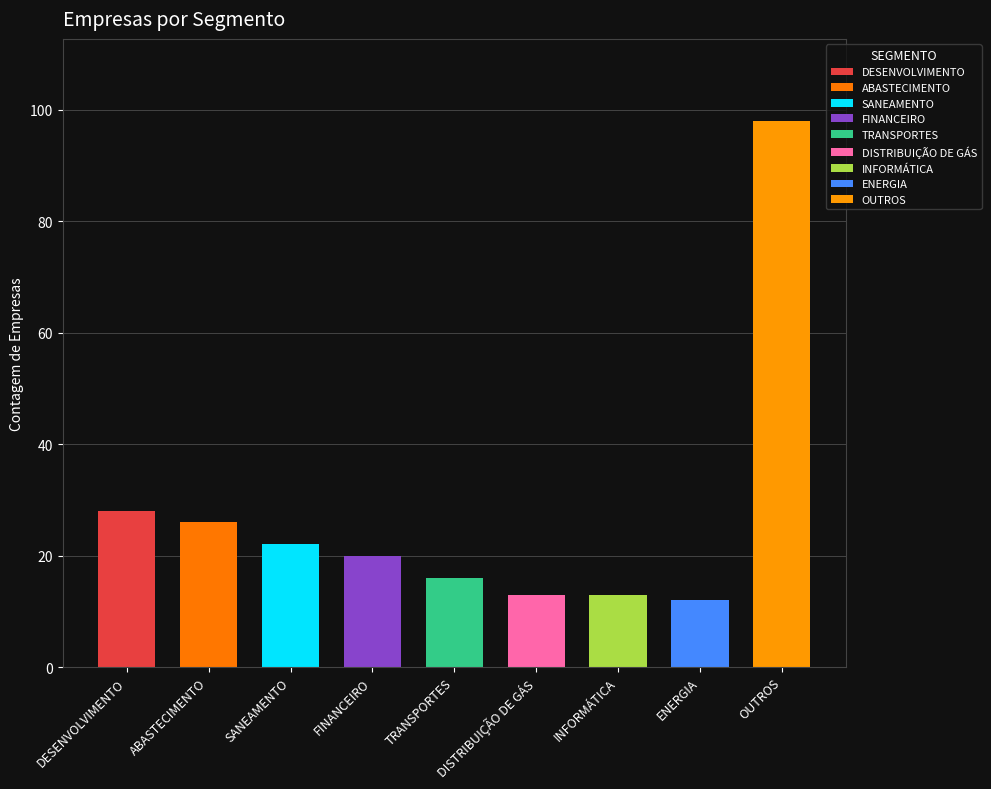

Count the number of categories in the chart.

9